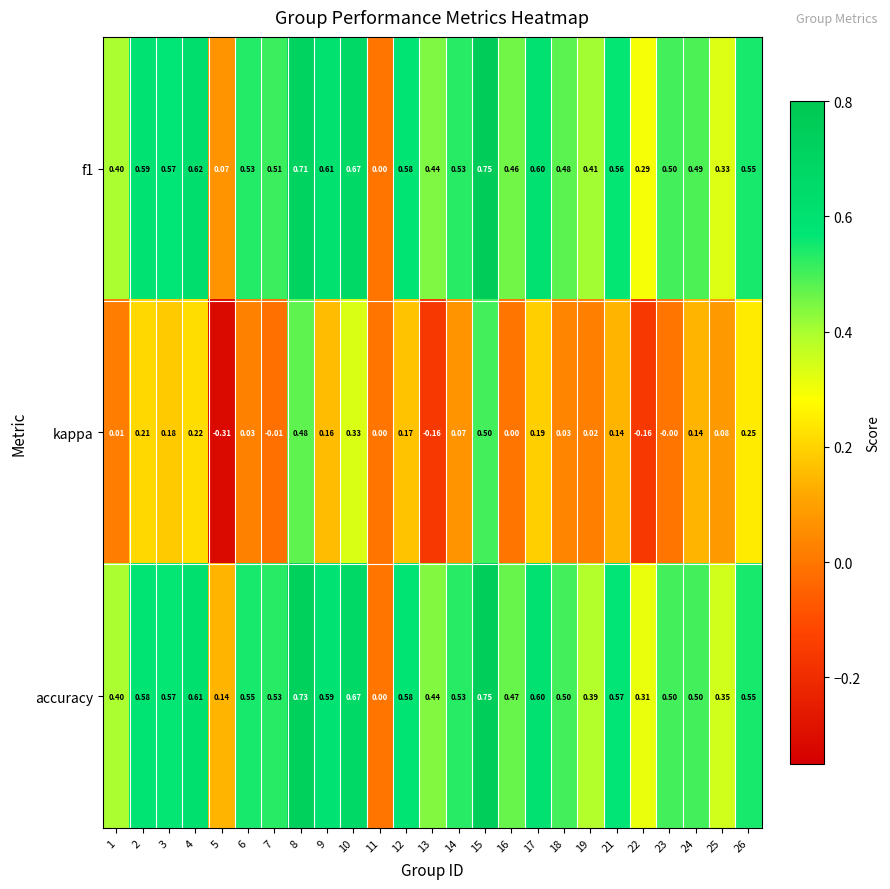

Which series has the widest spread of values?

kappa